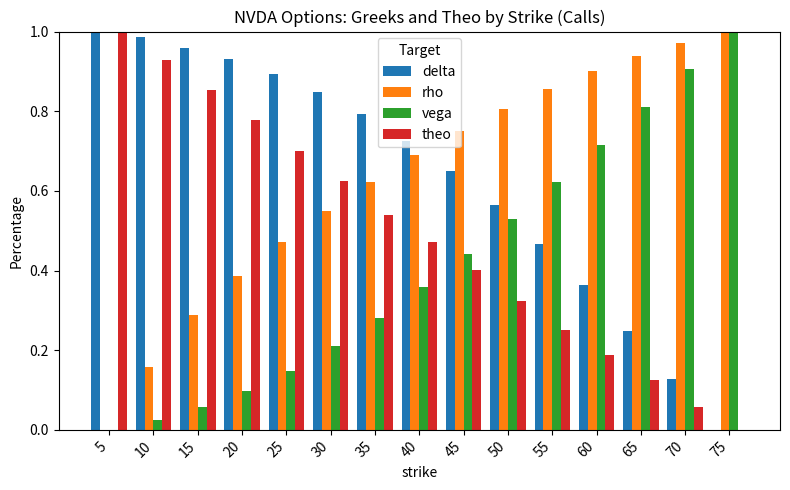

Is it true that theo equals 0.2 at 20?

False